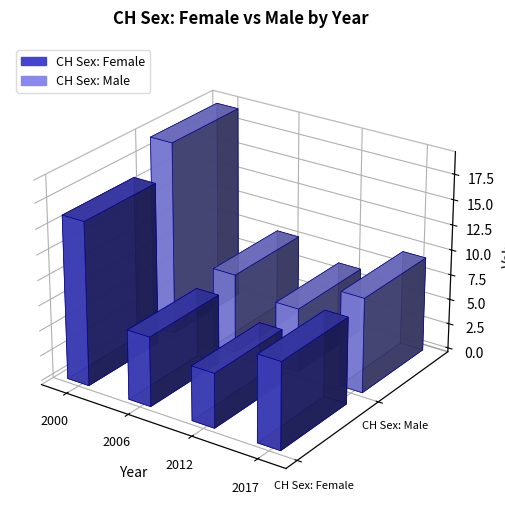

The value of CH Sex: Female at 2012 is 1.9. True or false?

False